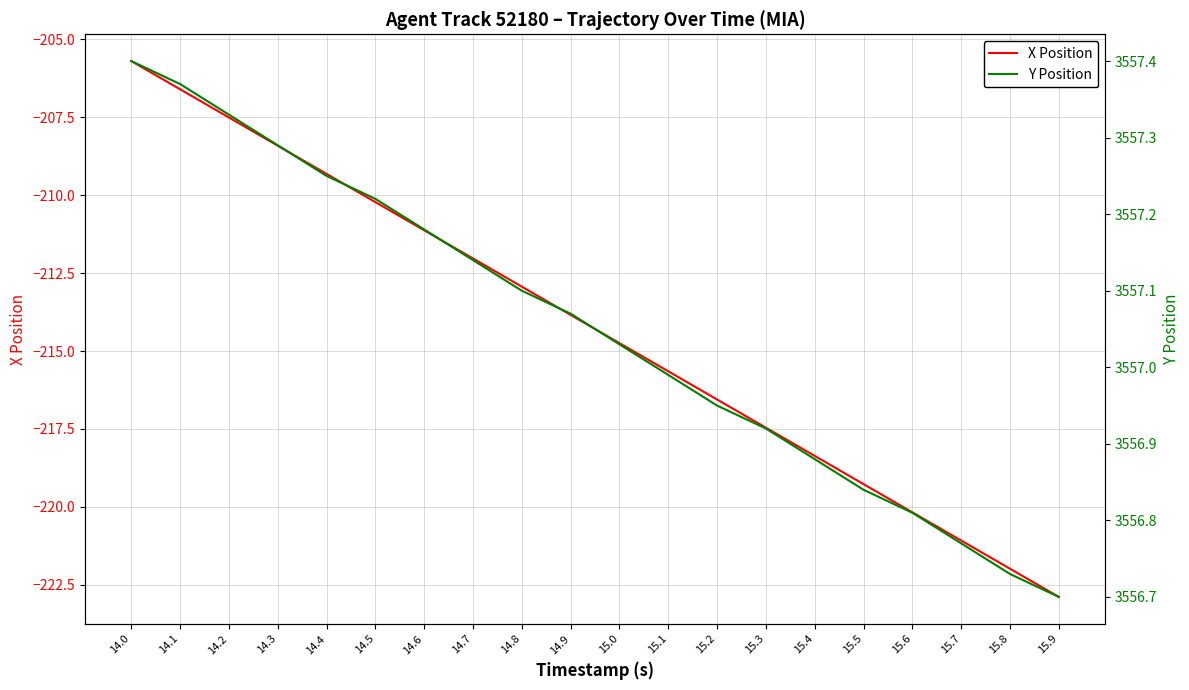

Does the chart have visible grid lines?

Yes